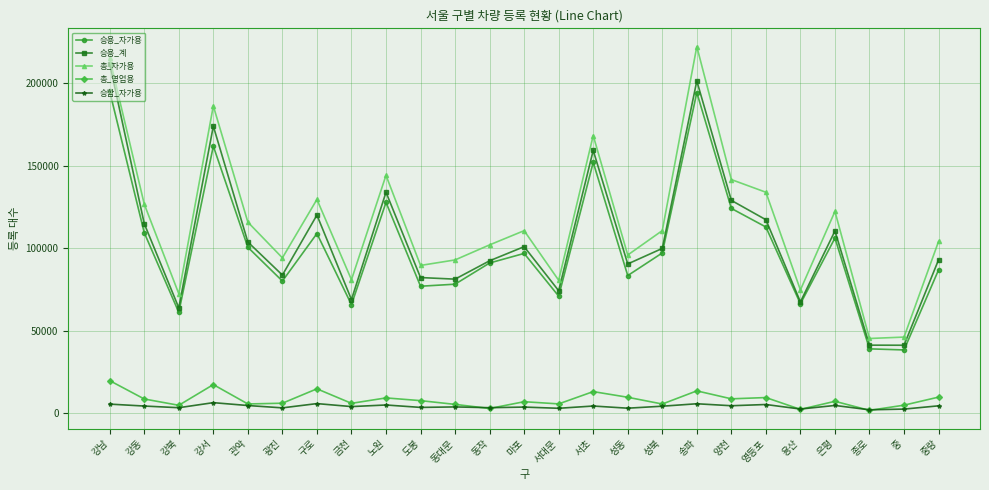

True or false: 승용_자가용 and 승합_자가용 intersect in this chart.

False